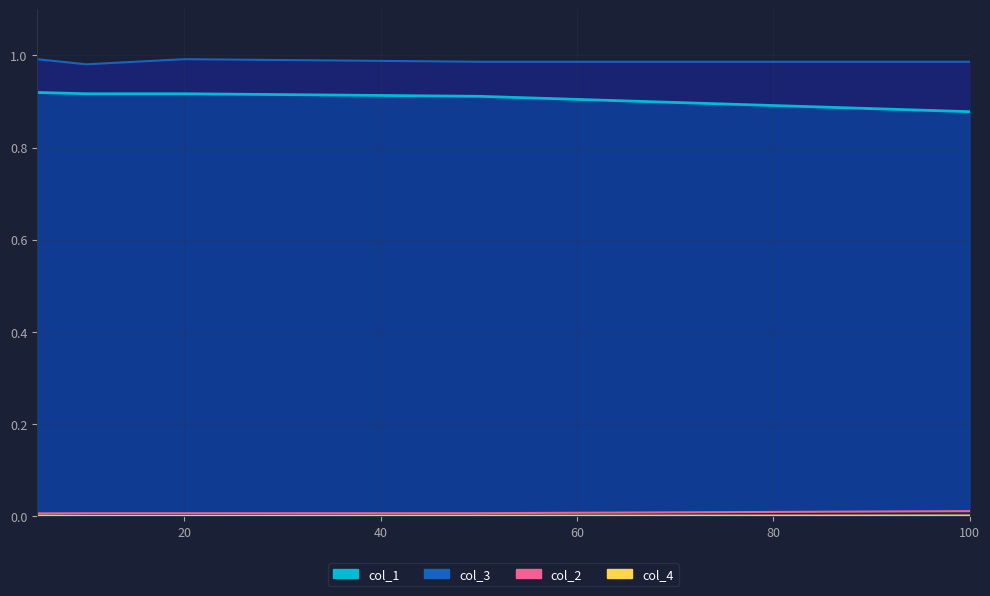

The value of col_3 at 50 is 1.7. True or false?

False